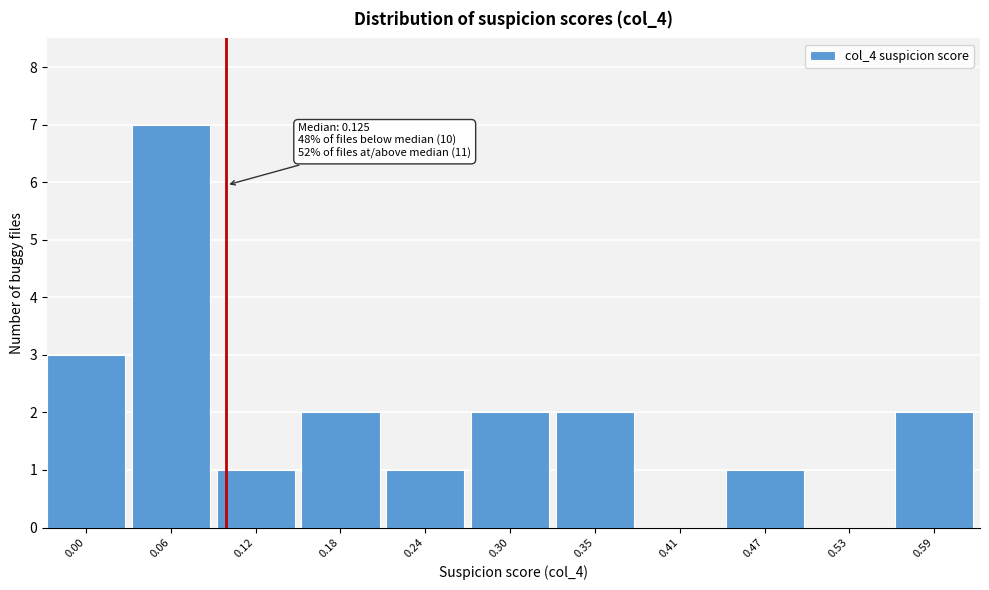

Reading left to right, list all the values displayed in this chart.

0.00=3	0.06=7	0.12=1	0.18=2	0.24=1	0.30=2	0.35=2	0.41=0	0.47=1	0.53=0	0.59=2